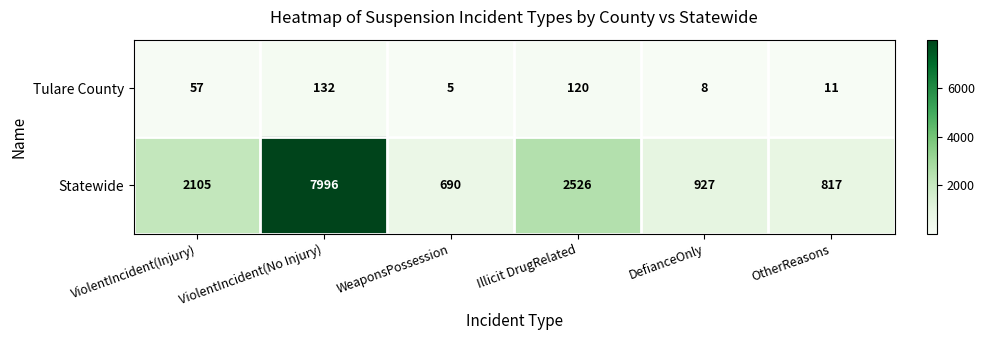

What is the total value across all series at WeaponsPossession?

695